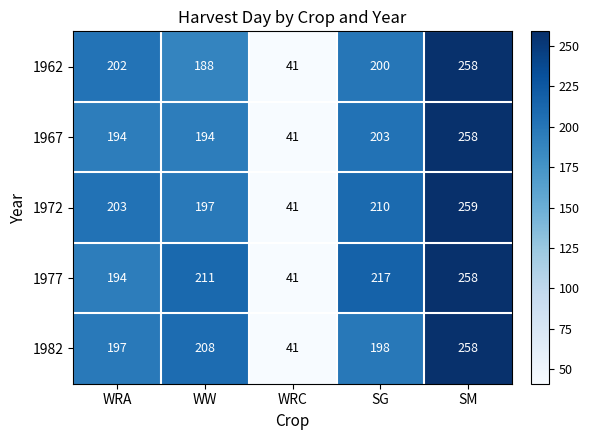

At which category is the sum across all series the highest?

SM